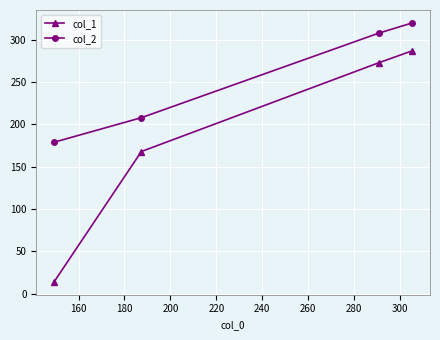

What is the greatest value displayed?

320